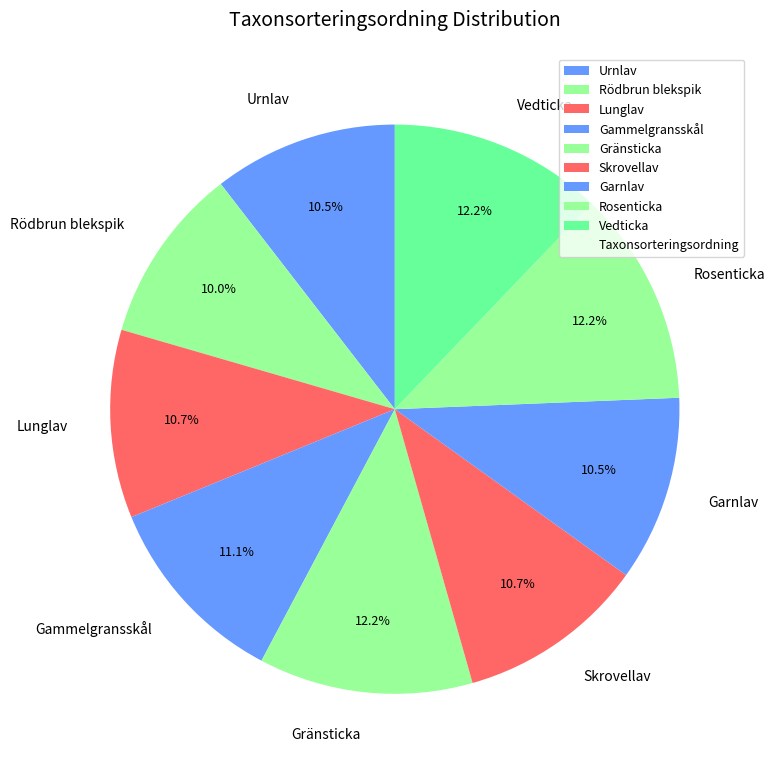

What percentage is NOT represented by Rödbrun blekspik?

90.0%